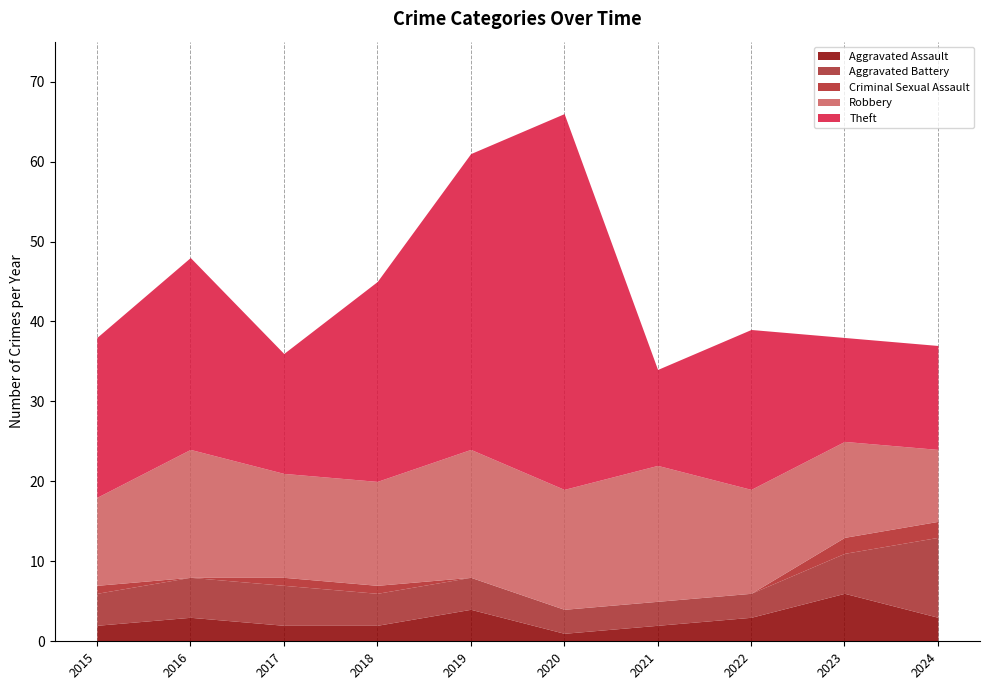

True or false: Aggravated Battery has more than 2 points higher than both neighbors.

False